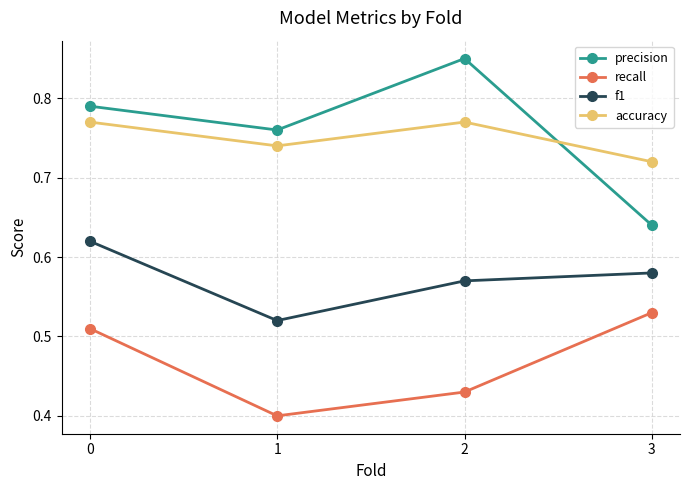

What is the sum of the precision values at 1 and 0?

1.6